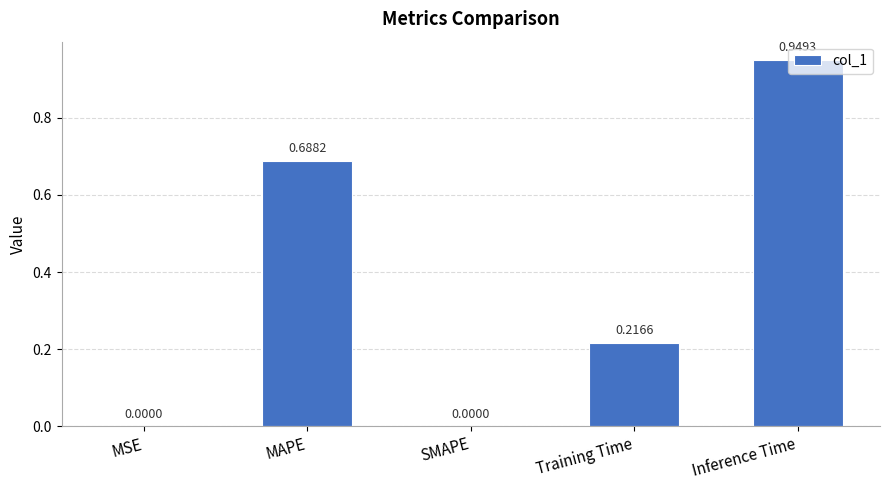

What is the change in value from SMAPE to Training Time?

+0.2